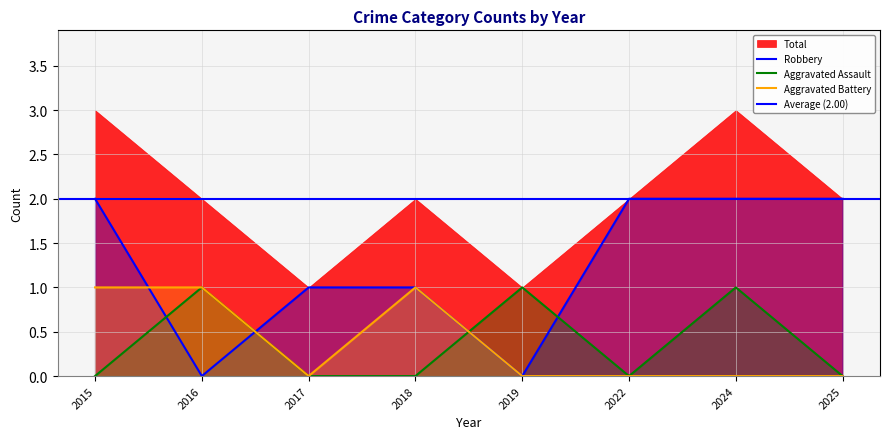

At which category does the chart reach its peak across all series?

2015